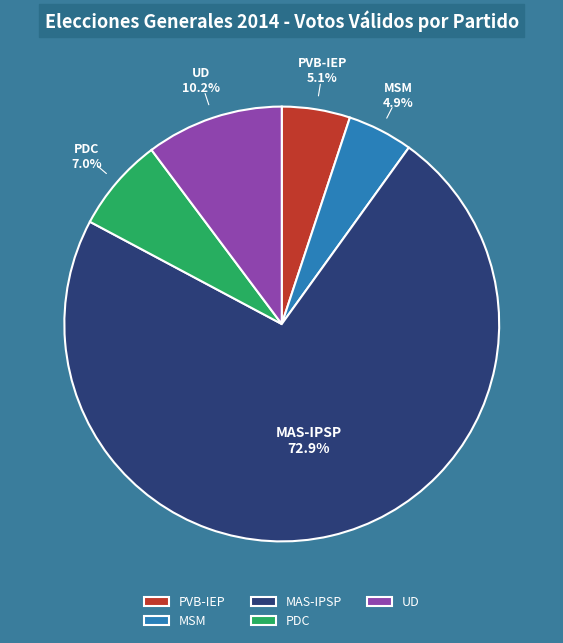

What is the total percentage of PVB-IEP and UD?

15.3%